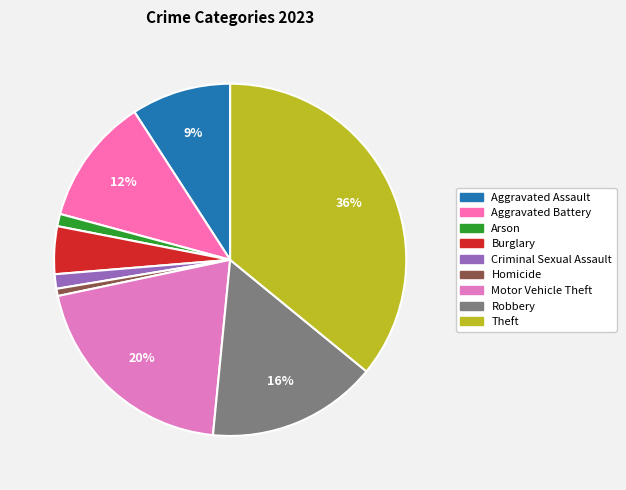

Approximately how many times larger is the value at Aggravated Assault compared to Aggravated Battery?

0.8